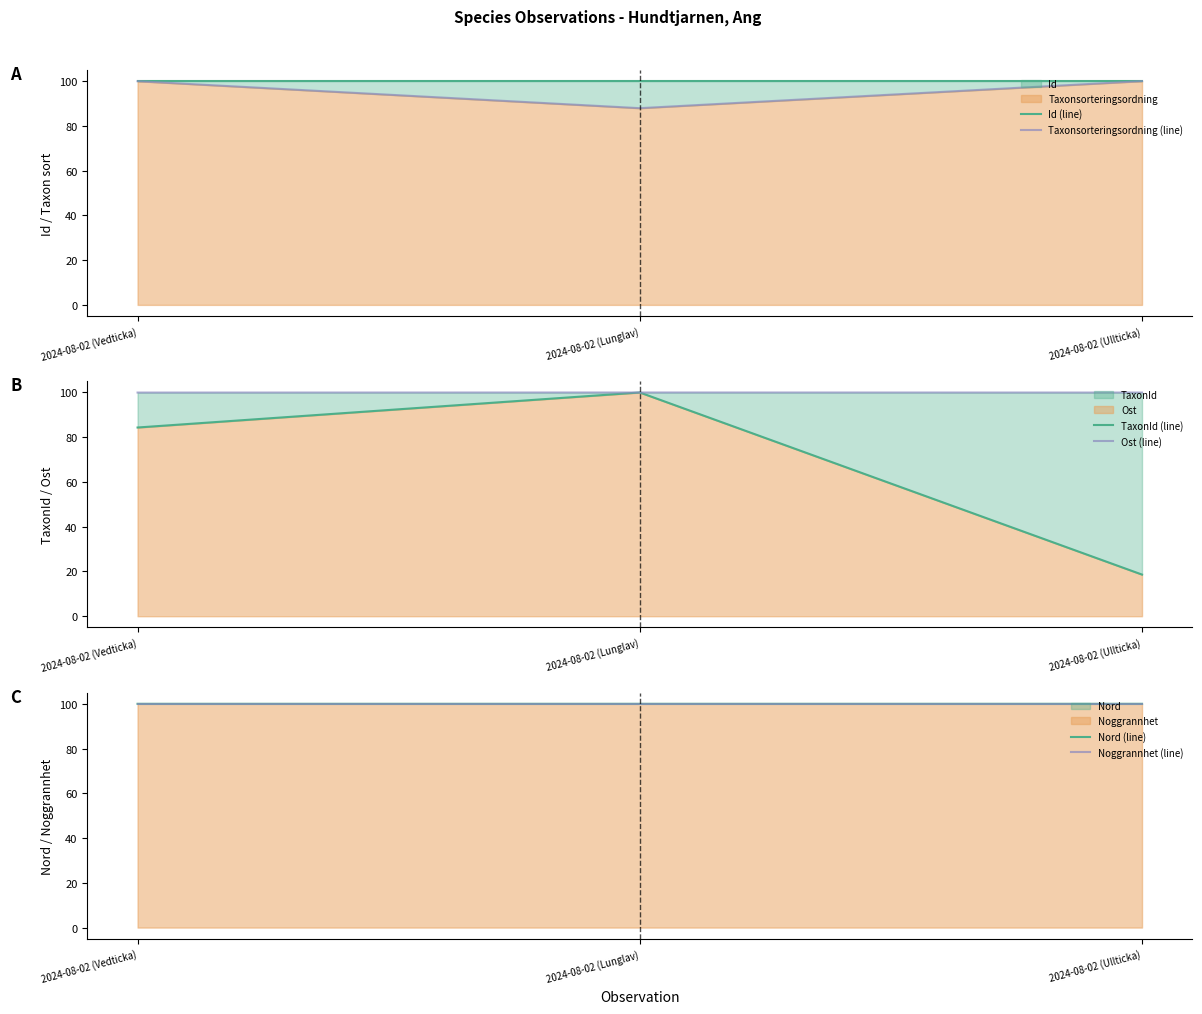

Reading left to right, extract all data points from this chart.

Id (line): 100.0	100.0	100.0
Taxonsorteringsordning (line): 100.0	87.9	100.0
TaxonId (line): 84.3	100.0	18.6
Ost (line): 100.0	100.0	100.0
Nord (line): 100.0	100.0	100.0
Noggrannhet (line): 100.0	100.0	100.0